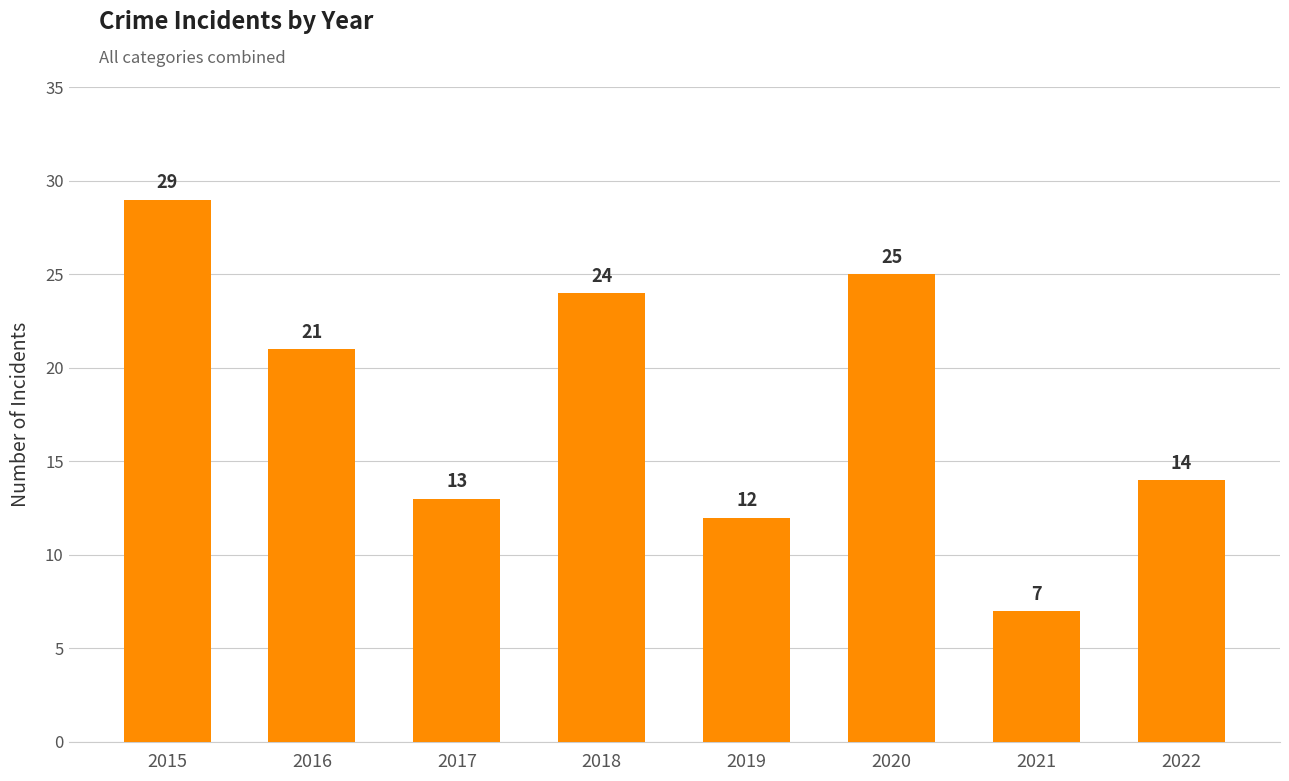

What is the ratio of the value at 2022 to the value at 2020?

0.6